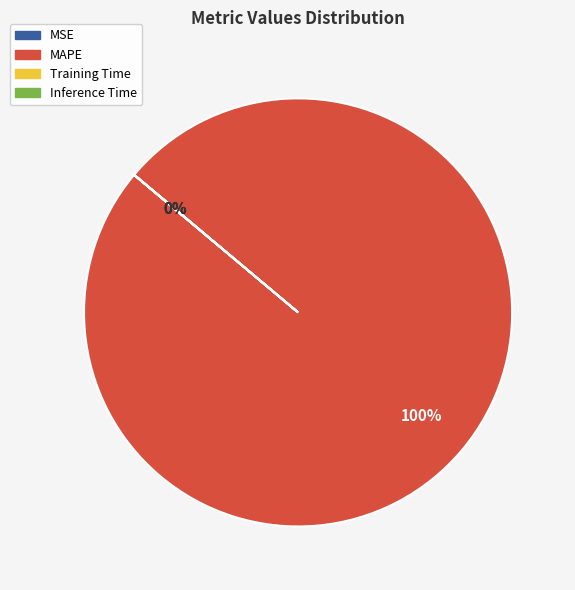

The Training Time slice represents 14% of the pie. True or false?

False